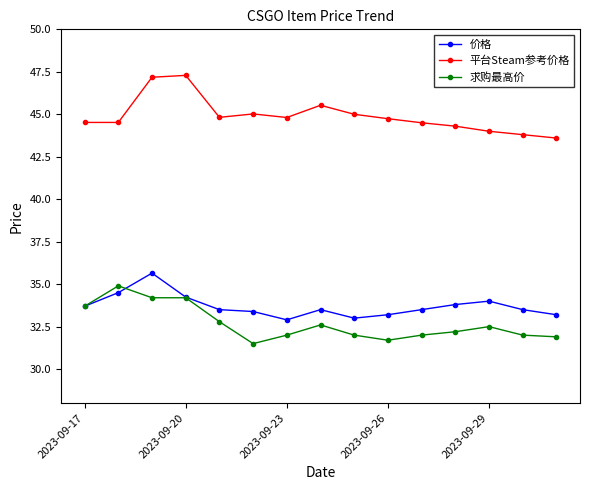

Count the number of categories in the chart.

15